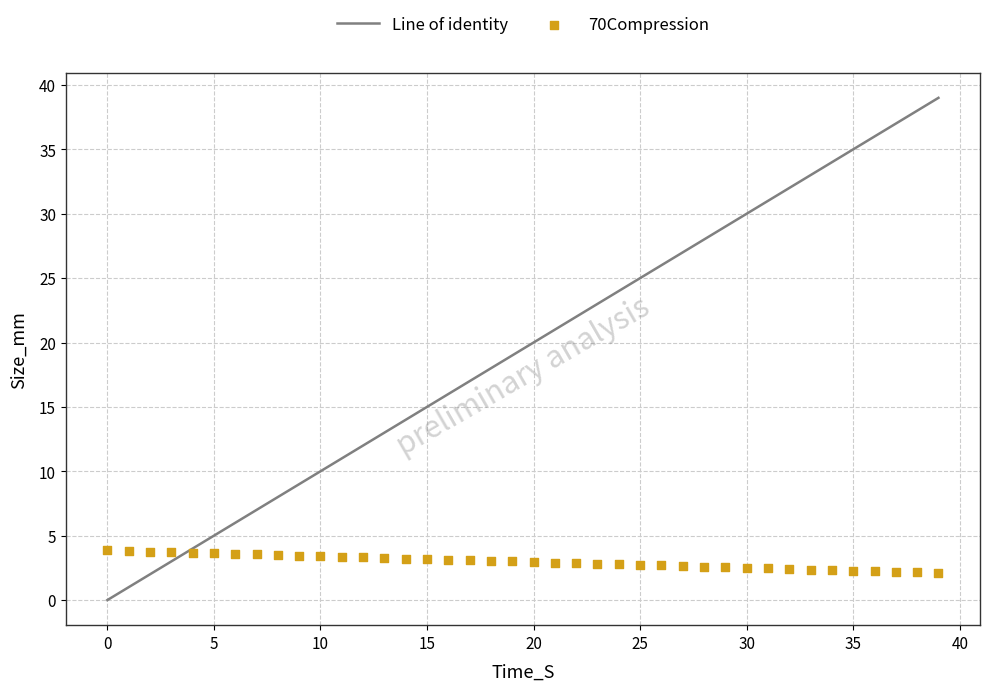

What is the range of Y values (max minus min)?

1.8